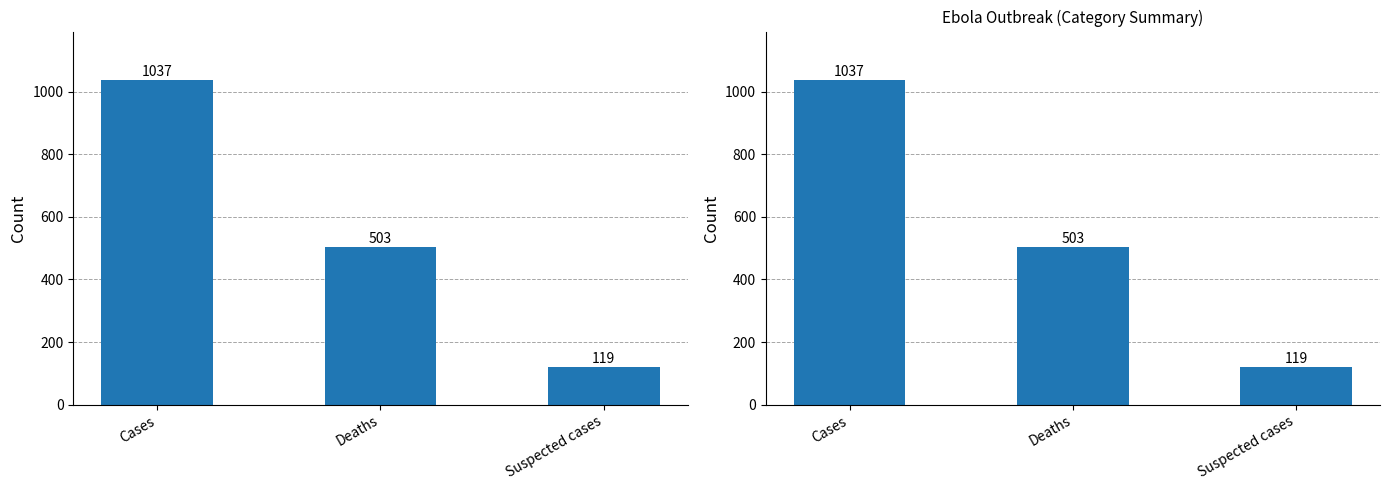

What is the label of the 3rd bar from the right?

Cases